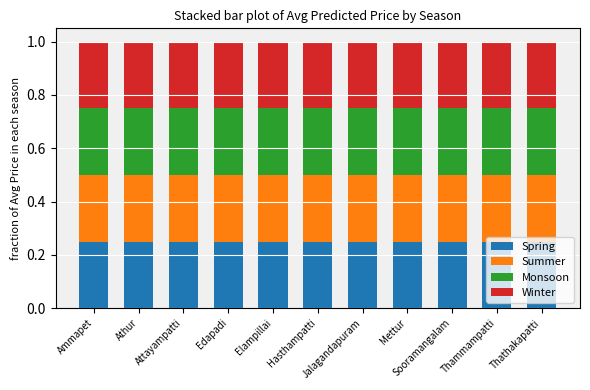

What is the sum of all Spring values?

2.8